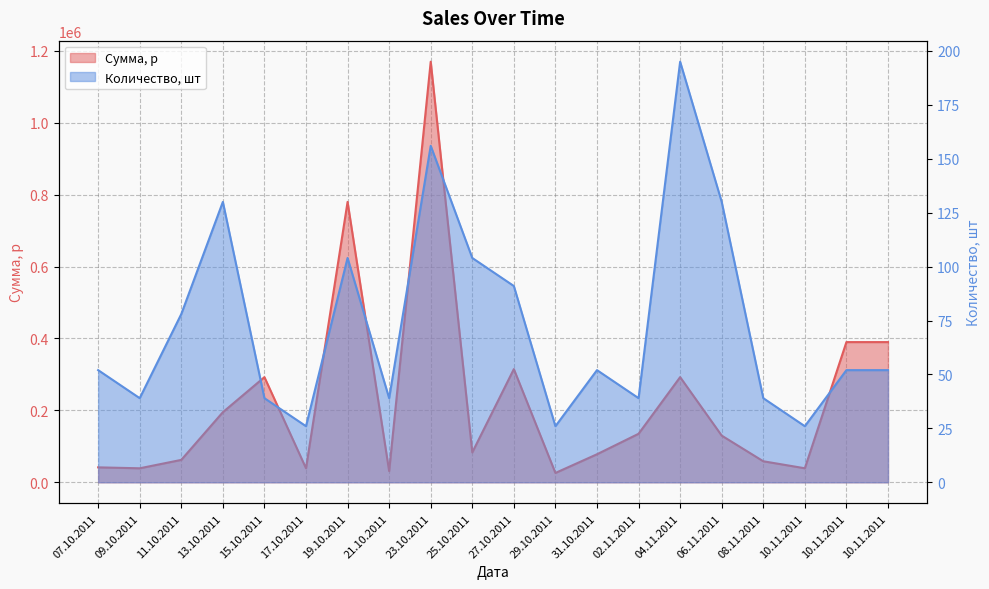

What is the spread (max minus min) of values at 10.11.2011?

38974